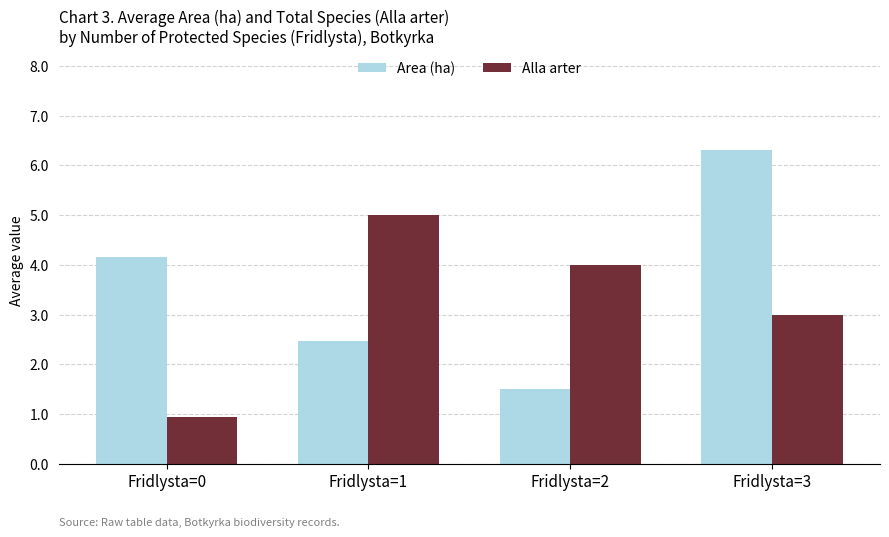

At which category does the chart reach its minimum across all series?

Fridlysta=0